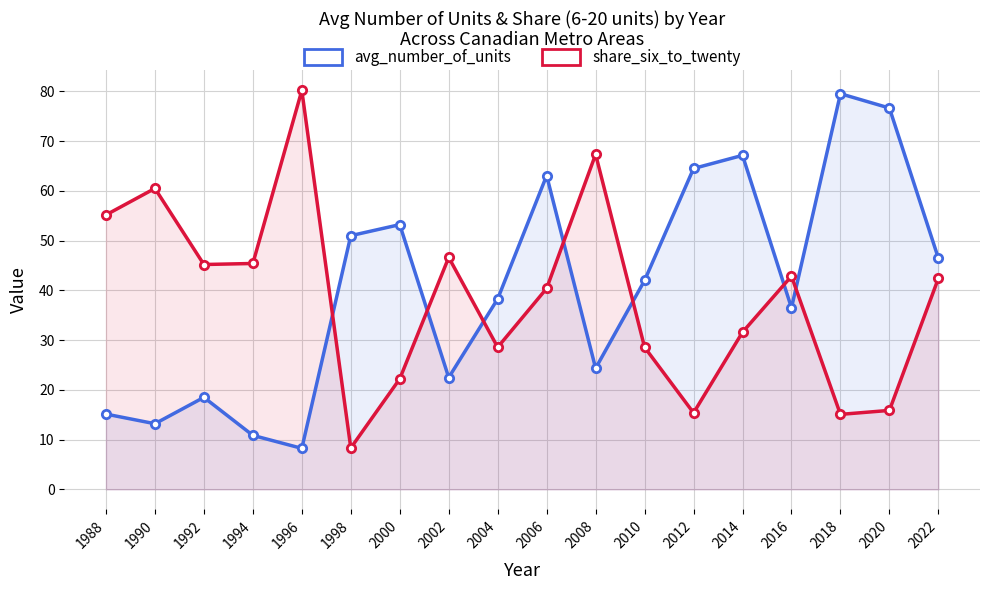

Which category has the lowest value across all series?

1996